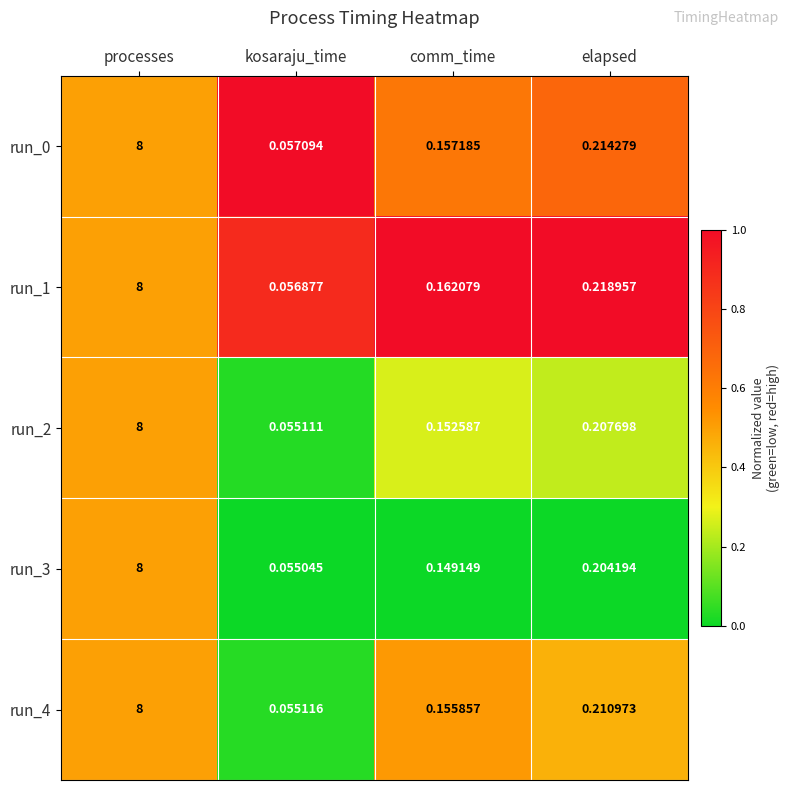

At which label is run_4 closest to 4?

elapsed